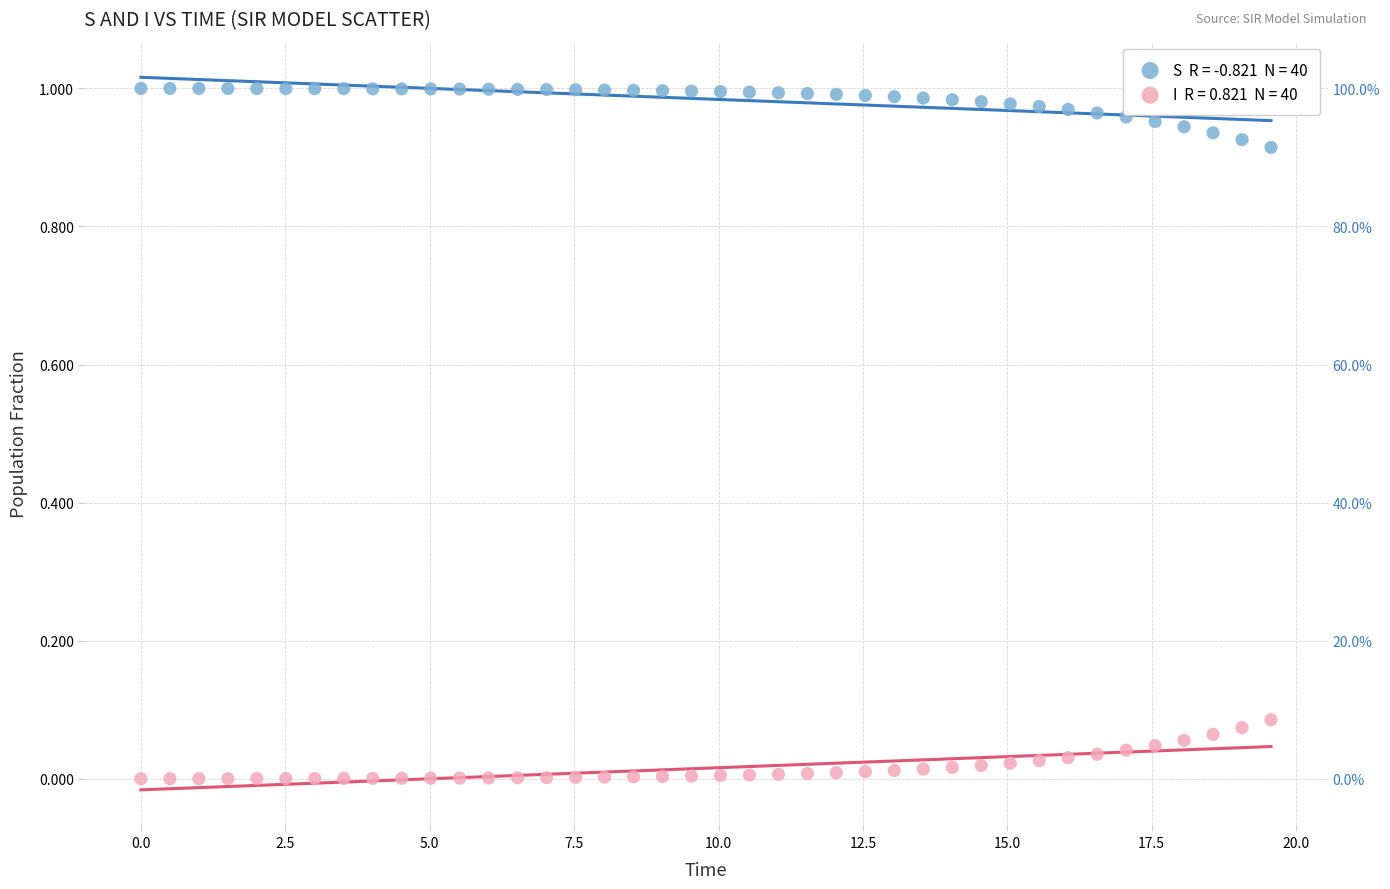

Across all data points, what is the range of X values (max minus min)?

19.6